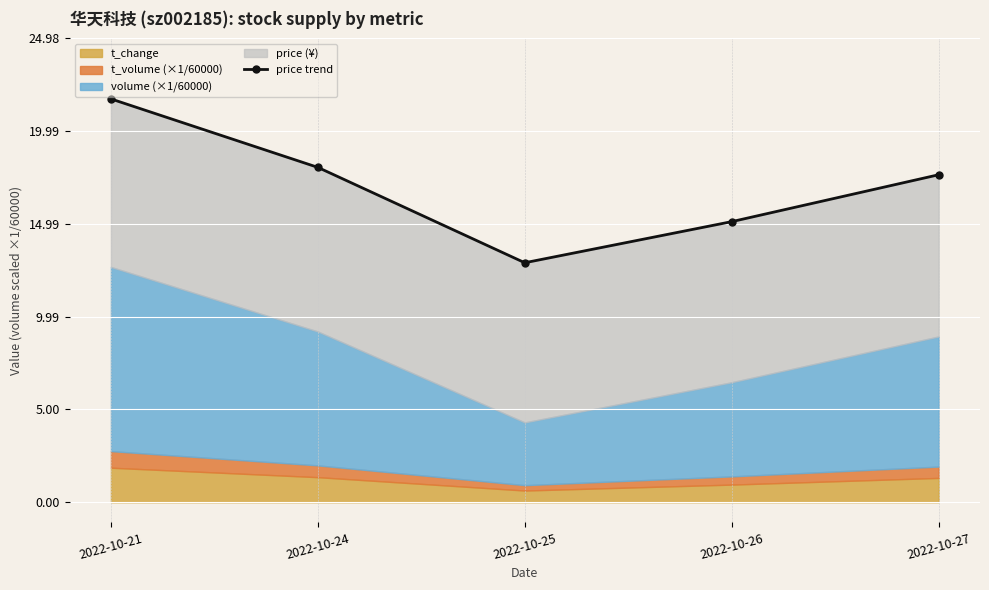

Reading left to right, extract all data points from this chart.

21.7	18.0	12.9	15.1	17.6